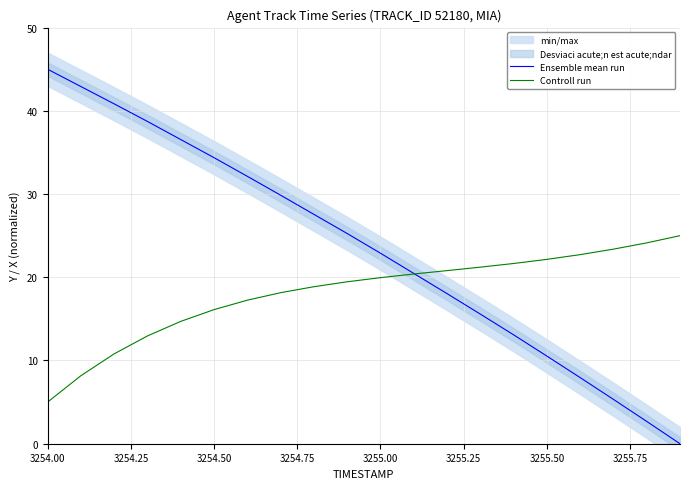

The value of Controll run at 3254.50 is 16.1. True or false?

True